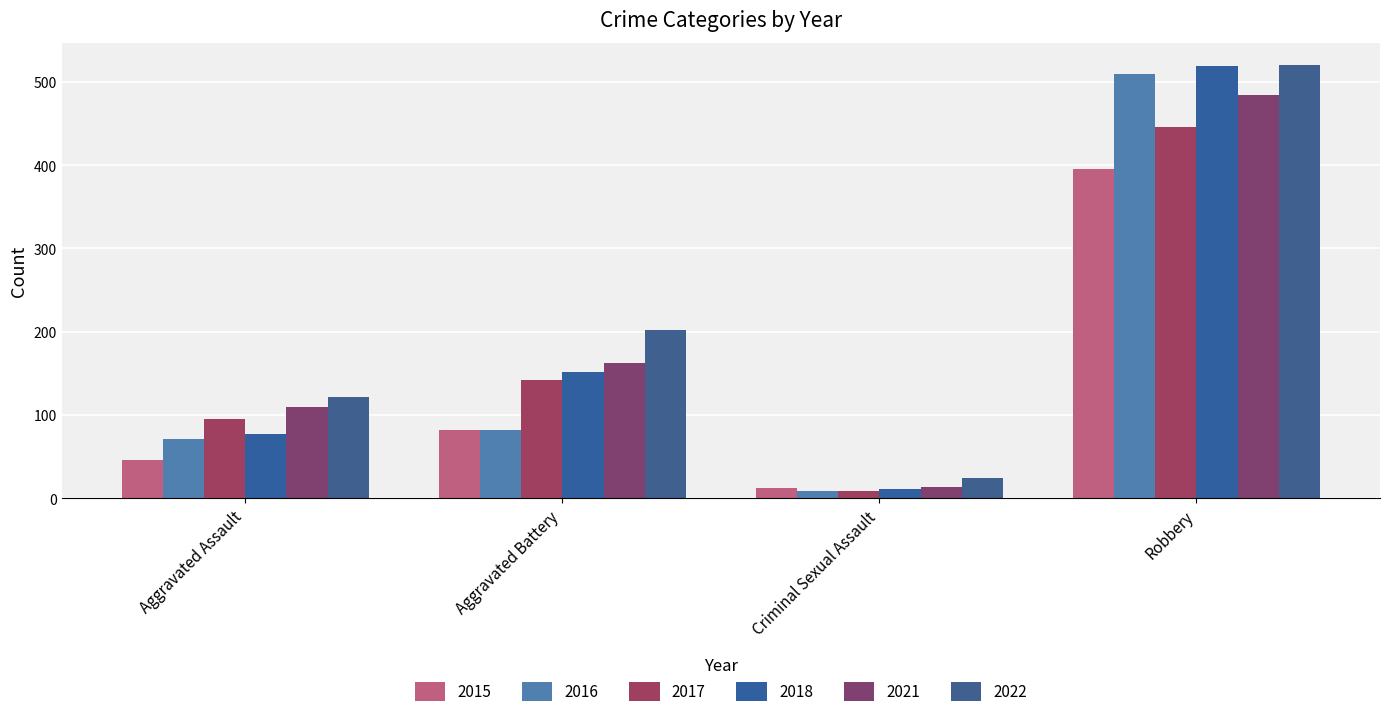

Between Robbery and Aggravated Battery, which is larger?

Robbery